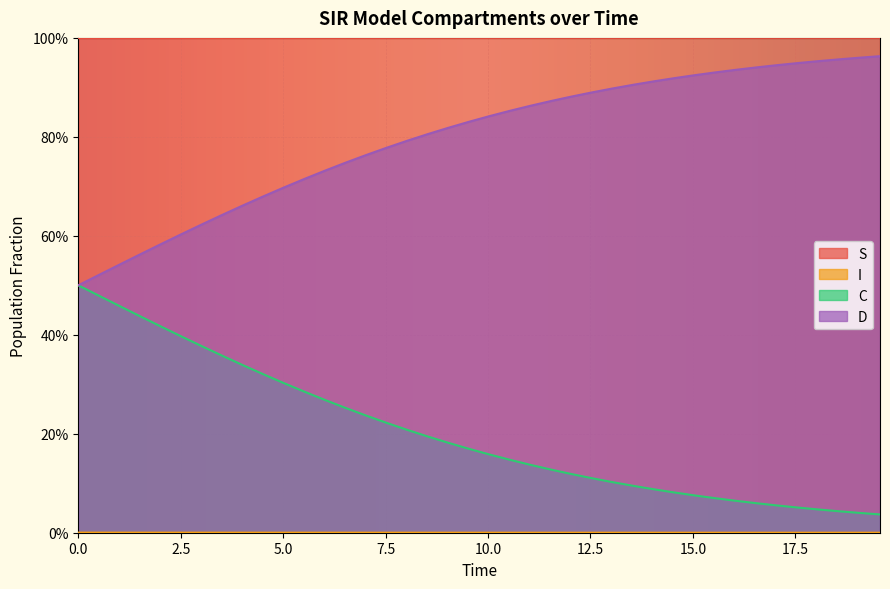

True or false: I has more than 2 interior local peaks.

False